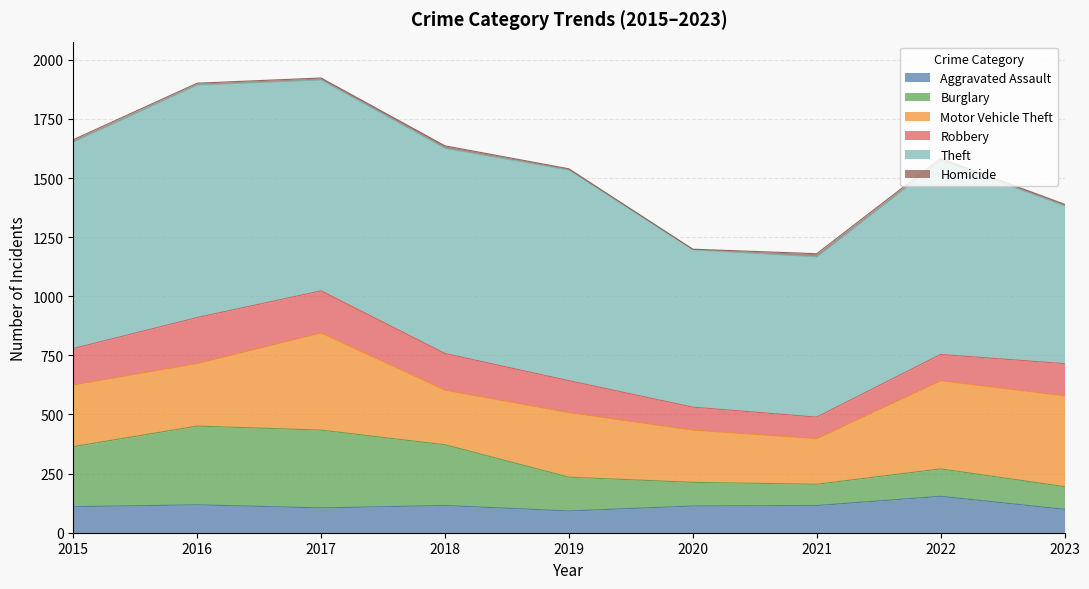

How many lines are shown in the chart?

6